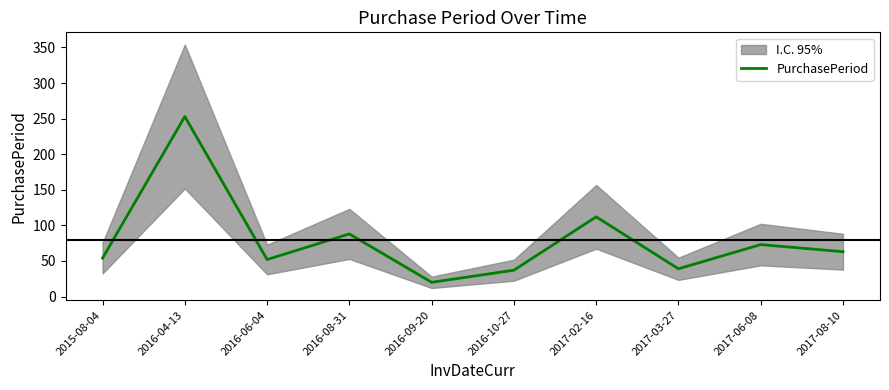

What is the label of the 4th point from the right?

2017-02-16